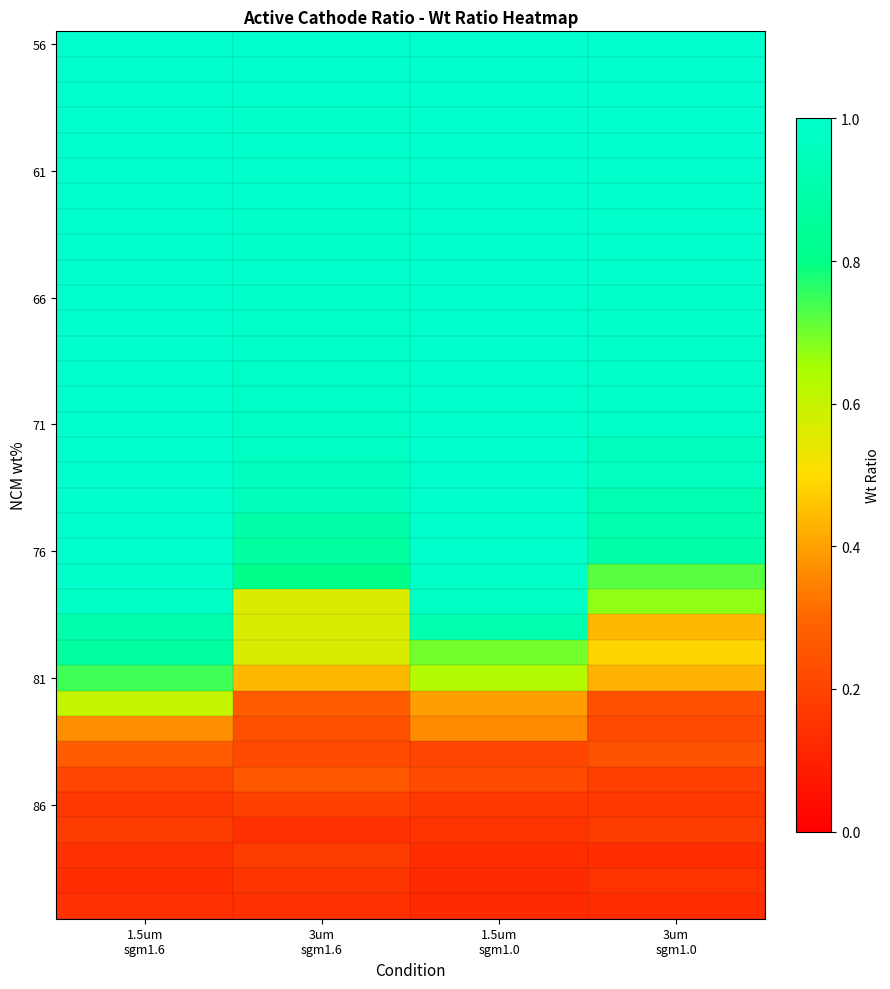

Which category has the highest value across all series?

1.5um
sgm1.6